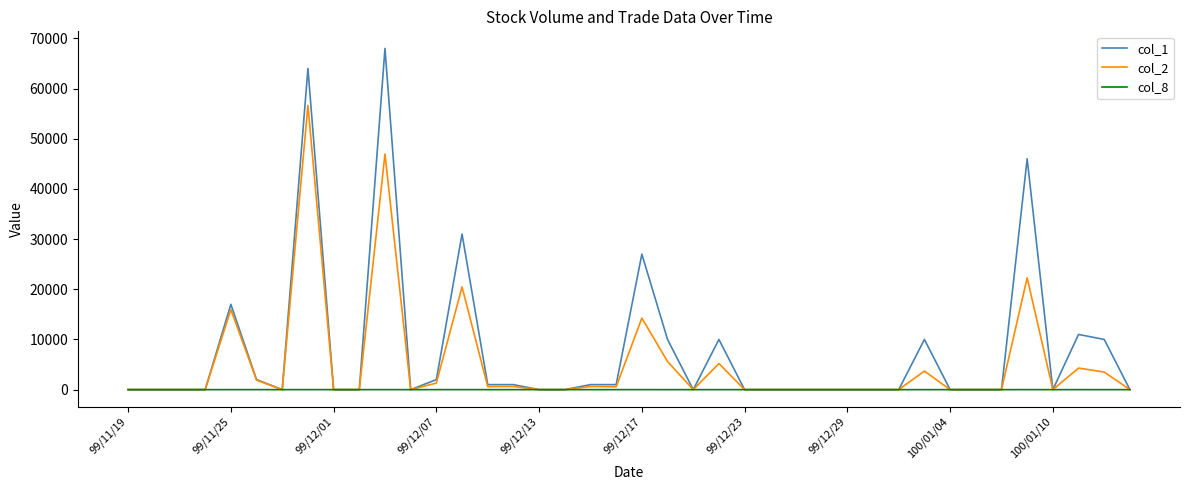

True or false: col_2 has more than 1 interior local peaks.

True